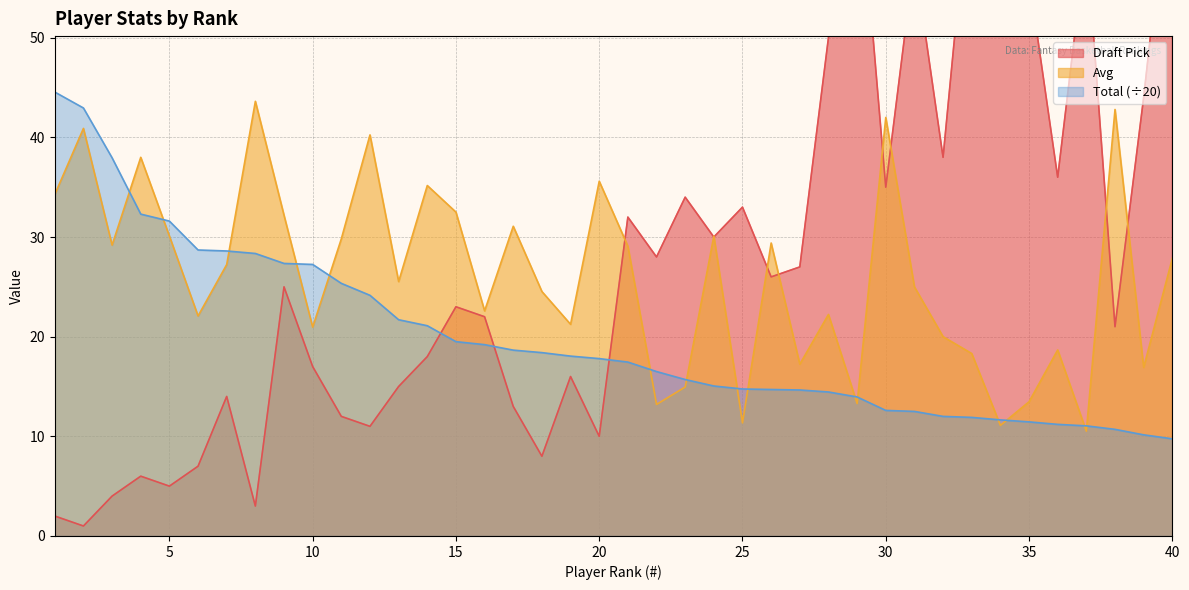

What is the difference between the second highest and second lowest values in the Avg series?

31.7